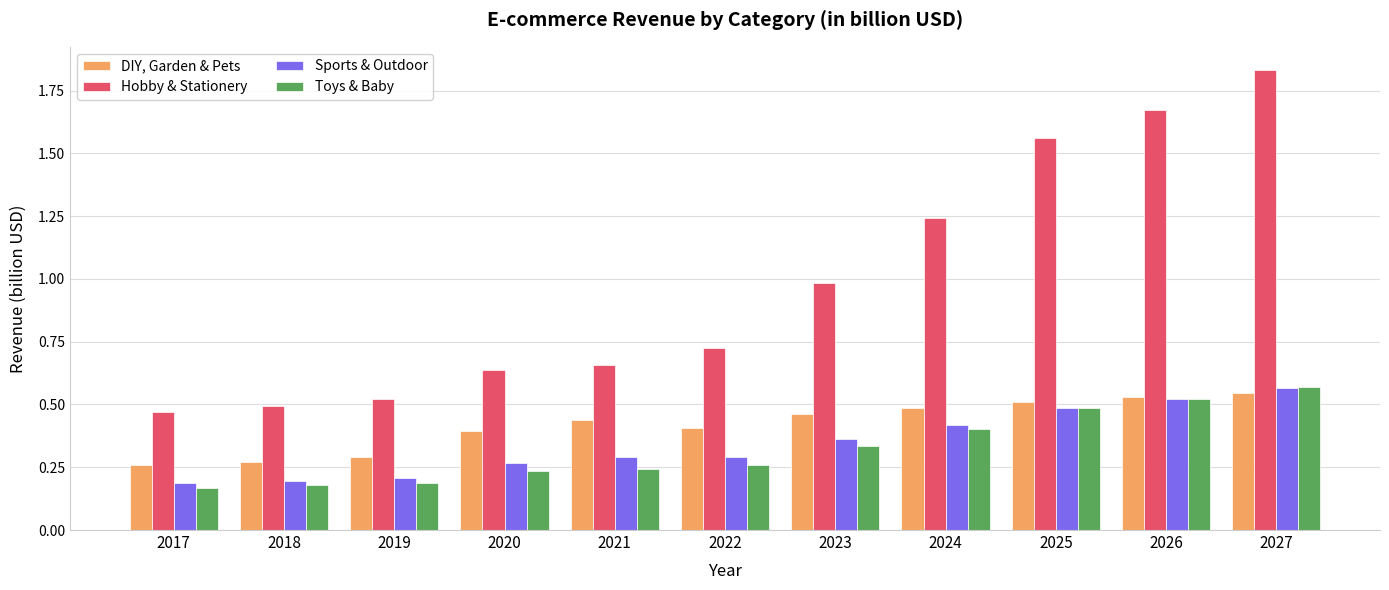

Is it true that Toys & Baby equals 0.1 at 2020?

False